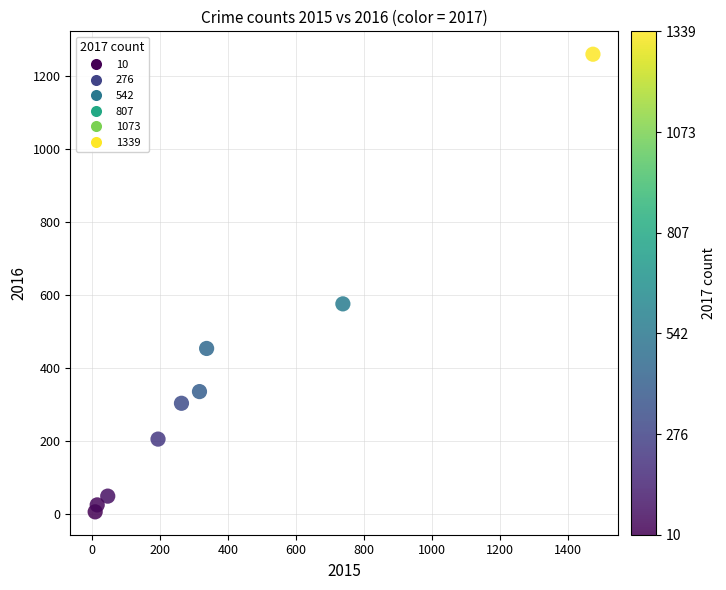

What Y value in the scatter plot is closest to 633?

576